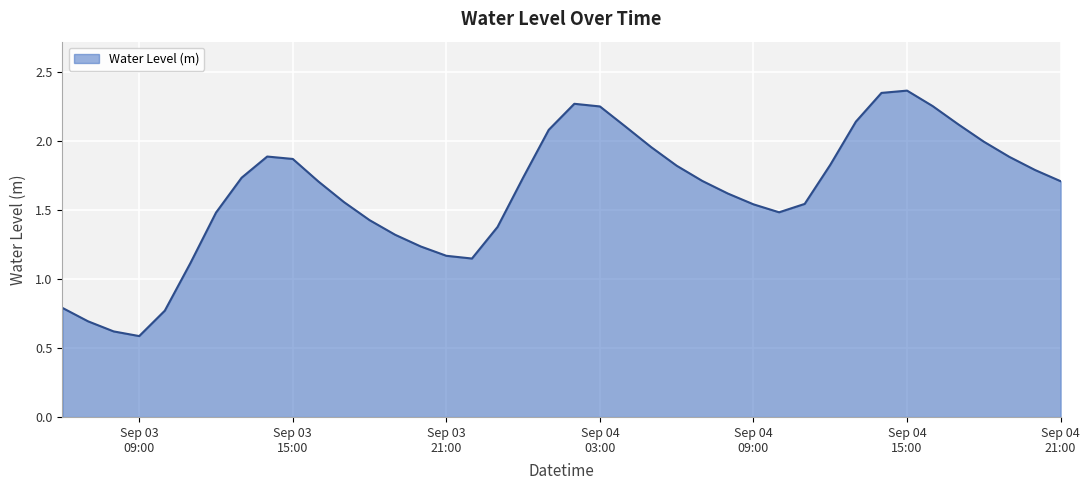

What is the minimum value shown in the chart?

0.6